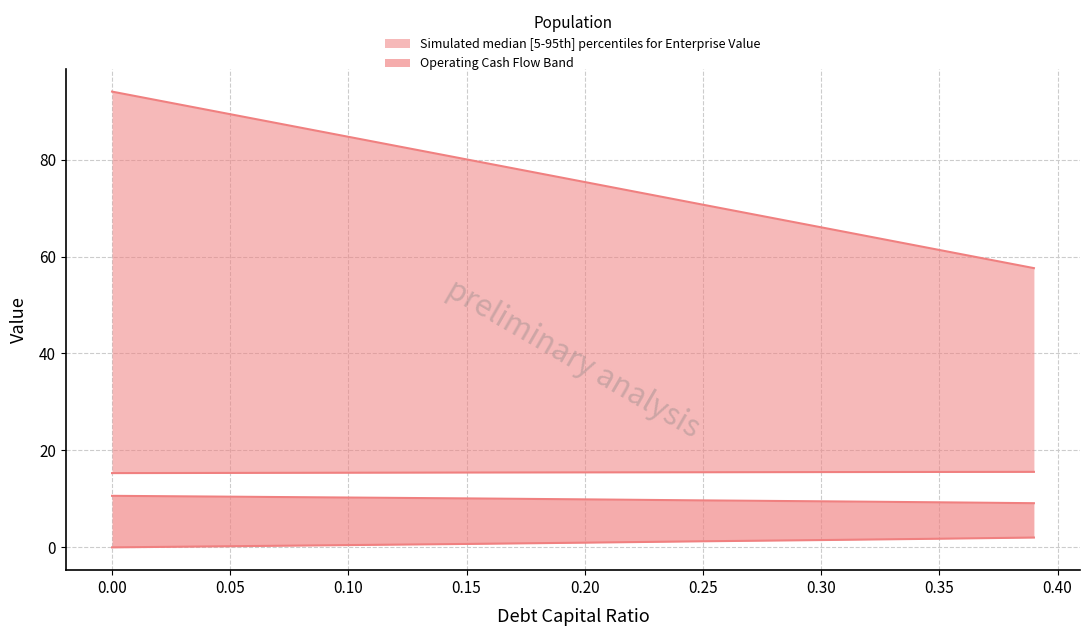

Which series has the largest total across all categories?

upper